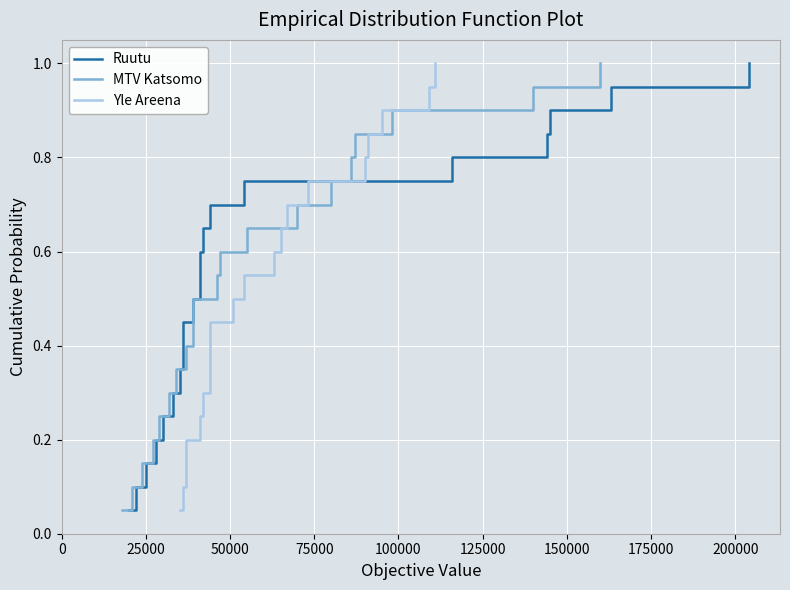

List the series in order of their peak value, lowest first.

Ruutu, MTV Katsomo, Yle Areena